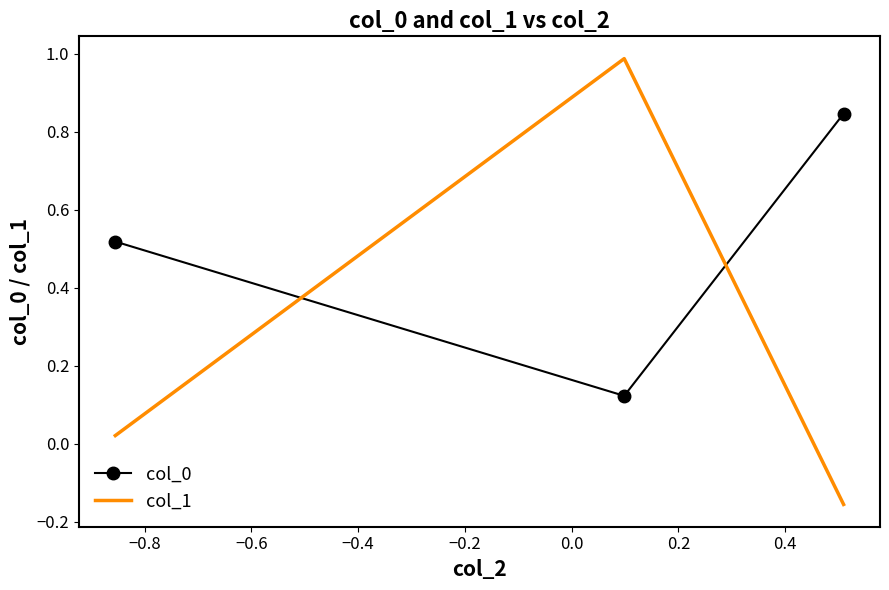

What is the sum of all col_0 values?

1.5